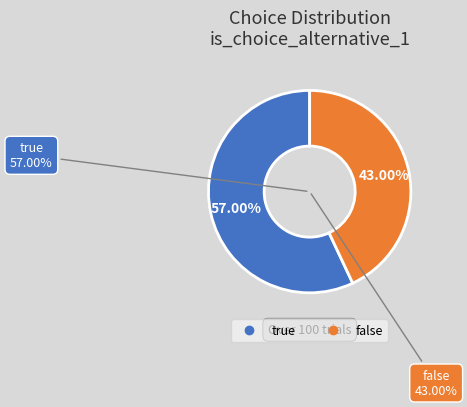

How many segments does this pie chart have?

2